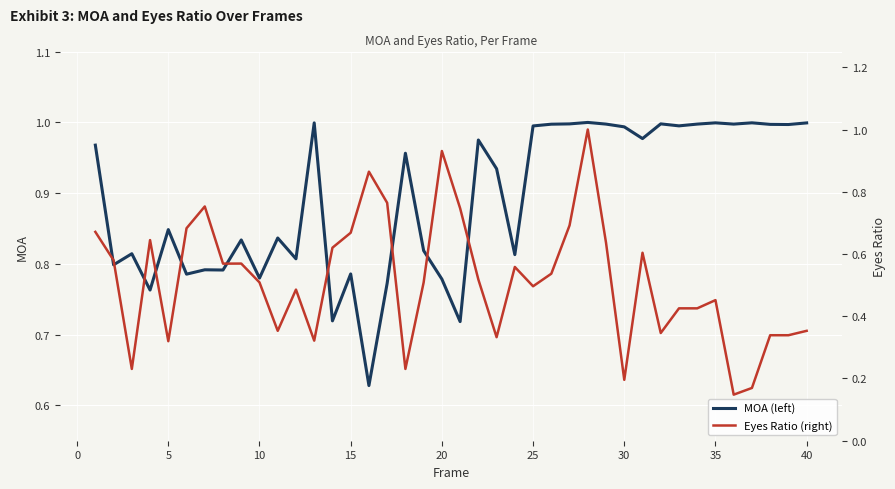

What is the minimum value shown in the chart?

0.1